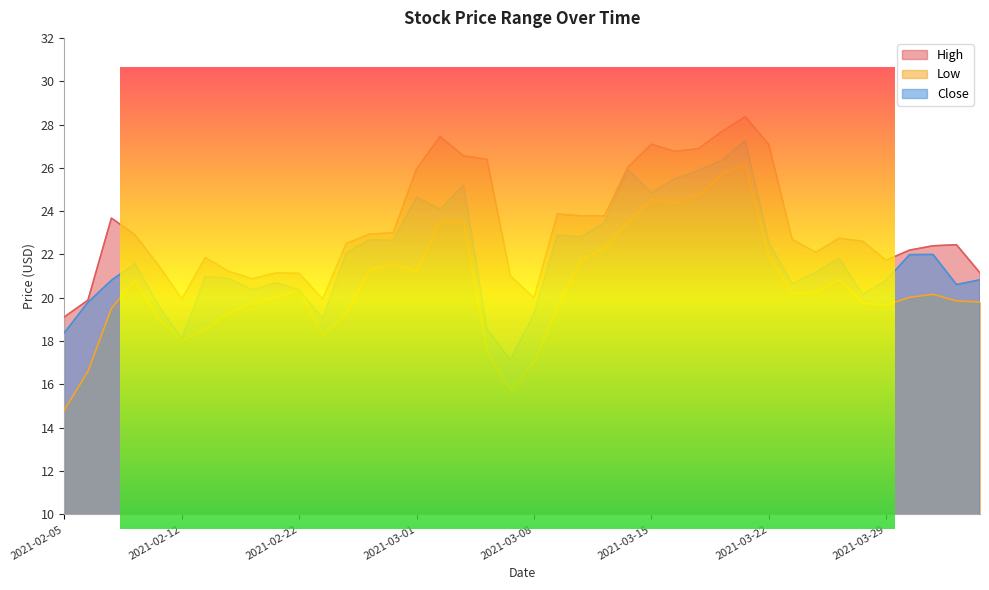

Reading right to left, what are all the values shown in this chart?

High: 2021-04-05=21.1	2021-04-01=22.4	2021-03-31=22.4	2021-03-30=22.2	2021-03-29=21.7	2021-03-26=22.6	2021-03-25=22.8	2021-03-24=22.1	2021-03-23=22.7	2021-03-22=27.1	2021-03-19=28.4	2021-03-18=27.7	2021-03-17=26.9	2021-03-16=26.8	2021-03-15=27.1	2021-03-12=26.0	2021-03-11=23.8	2021-03-10=23.8	2021-03-09=23.9	2021-03-08=20.0	2021-03-05=21.0	2021-03-04=26.4	2021-03-03=26.6	2021-03-02=27.4	2021-03-01=25.9	2021-02-26=23.0	2021-02-25=22.9	2021-02-24=22.5	2021-02-23=19.9	2021-02-22=21.1	2021-02-19=21.1	2021-02-18=20.9	2021-02-17=21.2	2021-02-16=21.9	2021-02-12=19.9	2021-02-11=21.5	2021-02-10=22.9	2021-02-09=23.7	2021-02-08=19.9	2021-02-05=19.1
Low: 2021-04-05=19.8	2021-04-01=19.9	2021-03-31=20.2	2021-03-30=20.0	2021-03-29=19.7	2021-03-26=19.8	2021-03-25=20.8	2021-03-24=20.2	2021-03-23=20.2	2021-03-22=21.9	2021-03-19=26.2	2021-03-18=25.7	2021-03-17=24.7	2021-03-16=24.4	2021-03-15=24.5	2021-03-12=23.5	2021-03-11=22.3	2021-03-10=21.8	2021-03-09=19.6	2021-03-08=17.0	2021-03-05=15.7	2021-03-04=17.5	2021-03-03=23.5	2021-03-02=23.5	2021-03-01=21.2	2021-02-26=21.6	2021-02-25=21.3	2021-02-24=19.3	2021-02-23=18.2	2021-02-22=20.4	2021-02-19=20.0	2021-02-18=19.8	2021-02-17=19.3	2021-02-16=18.5	2021-02-12=18.0	2021-02-11=19.0	2021-02-10=20.8	2021-02-09=19.5	2021-02-08=16.6	2021-02-05=14.8
Close: 2021-04-05=20.8	2021-04-01=20.6	2021-03-31=22.0	2021-03-30=22.0	2021-03-29=20.8	2021-03-26=20.2	2021-03-25=21.8	2021-03-24=21.2	2021-03-23=20.6	2021-03-22=22.6	2021-03-19=27.2	2021-03-18=26.3	2021-03-17=25.9	2021-03-16=25.5	2021-03-15=24.9	2021-03-12=25.9	2021-03-11=23.5	2021-03-10=22.8	2021-03-09=22.9	2021-03-08=19.3	2021-03-05=17.1	2021-03-04=18.5	2021-03-03=25.2	2021-03-02=24.1	2021-03-01=24.6	2021-02-26=22.6	2021-02-25=22.7	2021-02-24=22.1	2021-02-23=19.0	2021-02-22=20.4	2021-02-19=20.7	2021-02-18=20.4	2021-02-17=20.9	2021-02-16=21.0	2021-02-12=18.1	2021-02-11=19.7	2021-02-10=21.6	2021-02-09=20.8	2021-02-08=19.8	2021-02-05=18.4